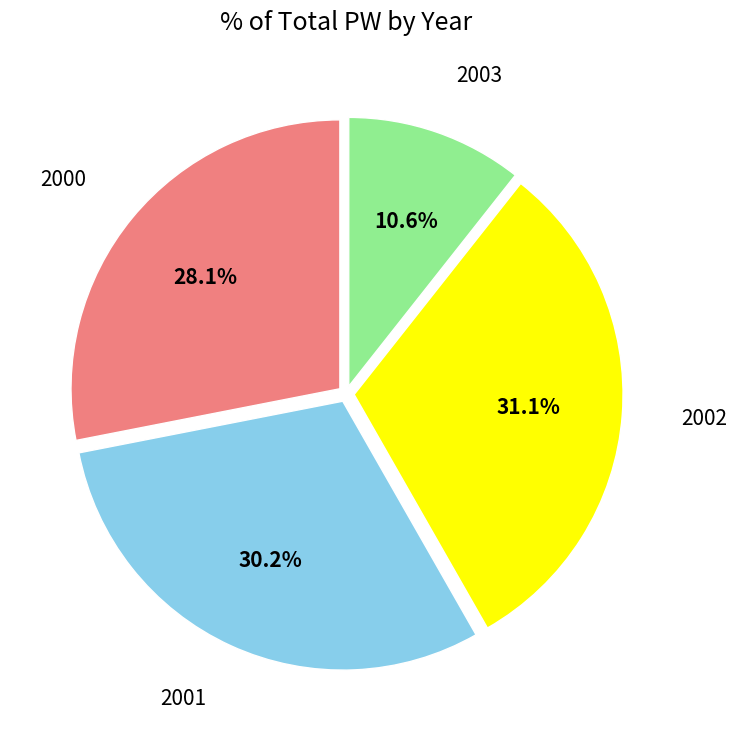

Is there a majority slice in this chart?

No